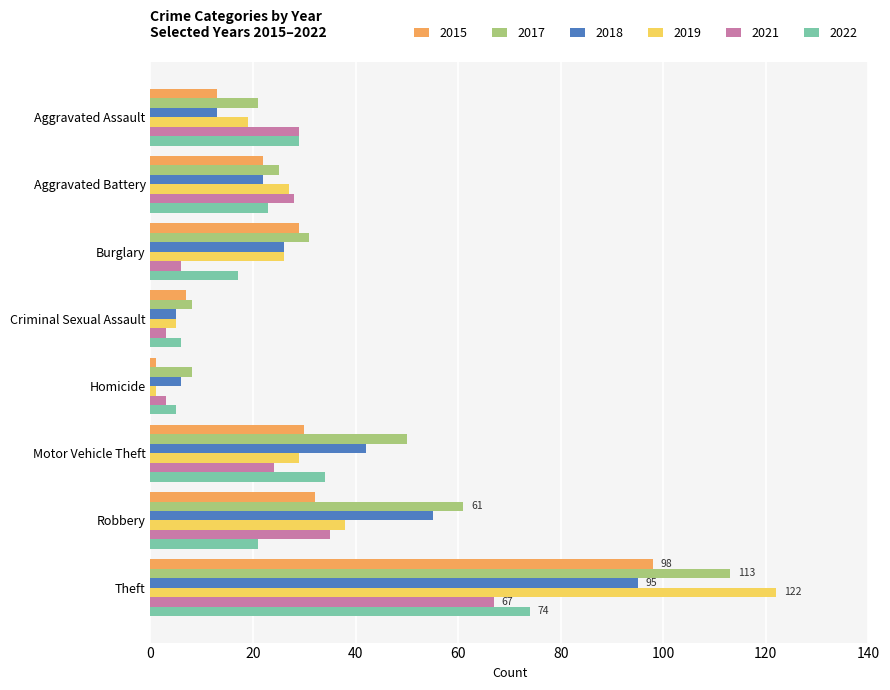

At which category is the sum across all series the highest?

Theft